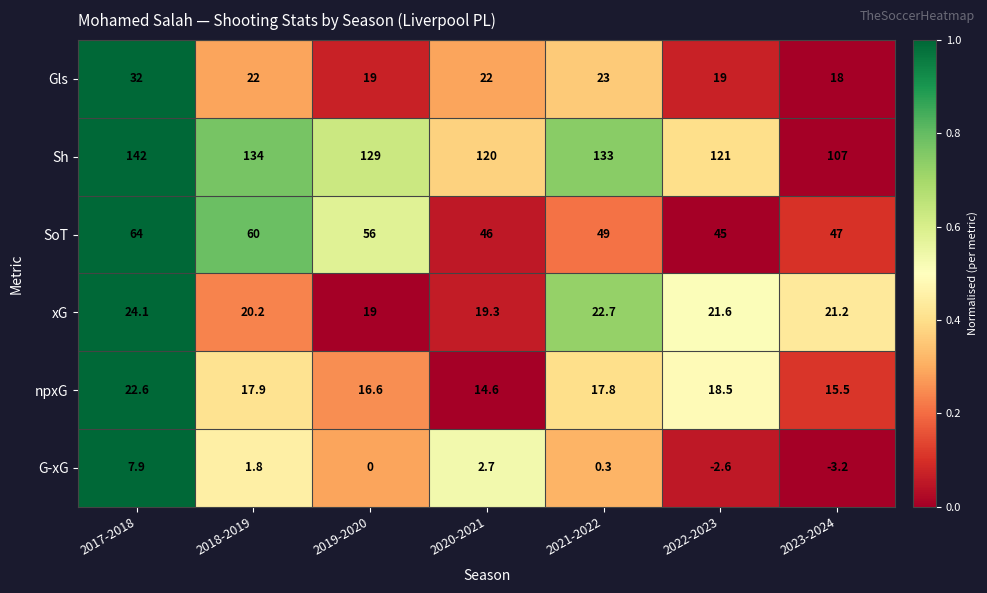

Which series has the largest total across all categories?

Sh